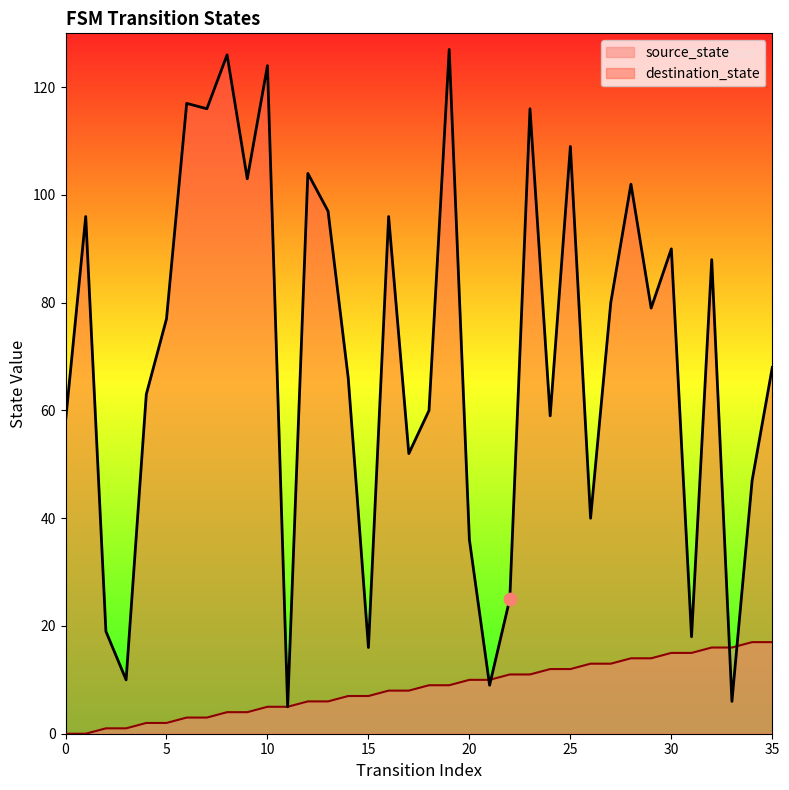

Which series has the largest total across all categories?

destination_state